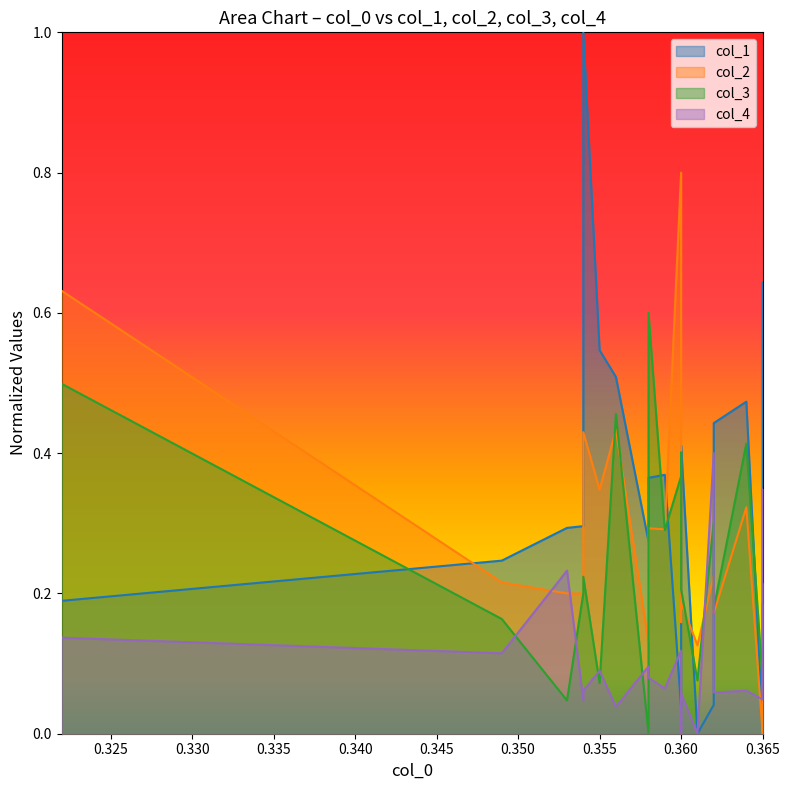

Which series has the largest total across all categories?

col_1